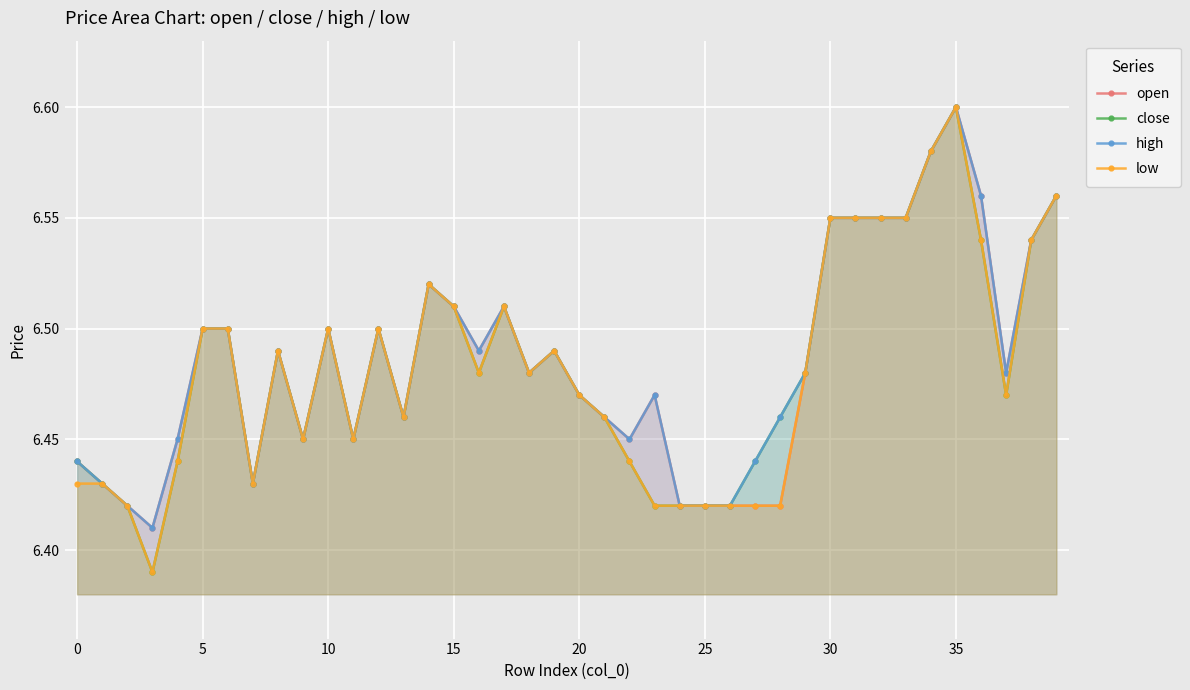

At which label does low reach its peak?

35